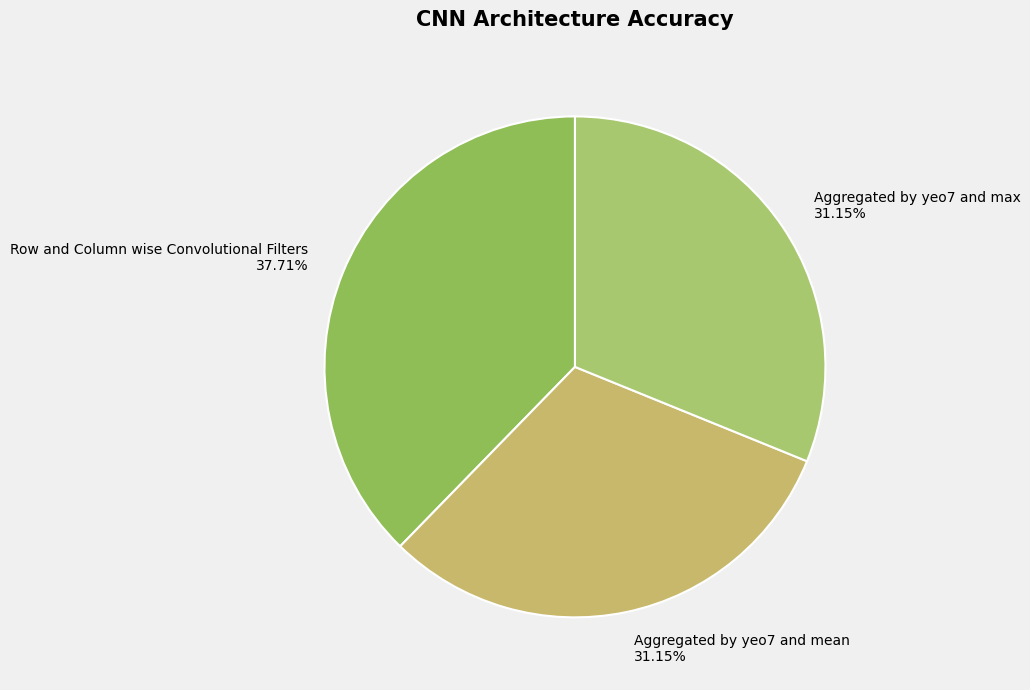

The Aggregated by yeo7 and mean slice represents 31% of the pie. True or false?

True